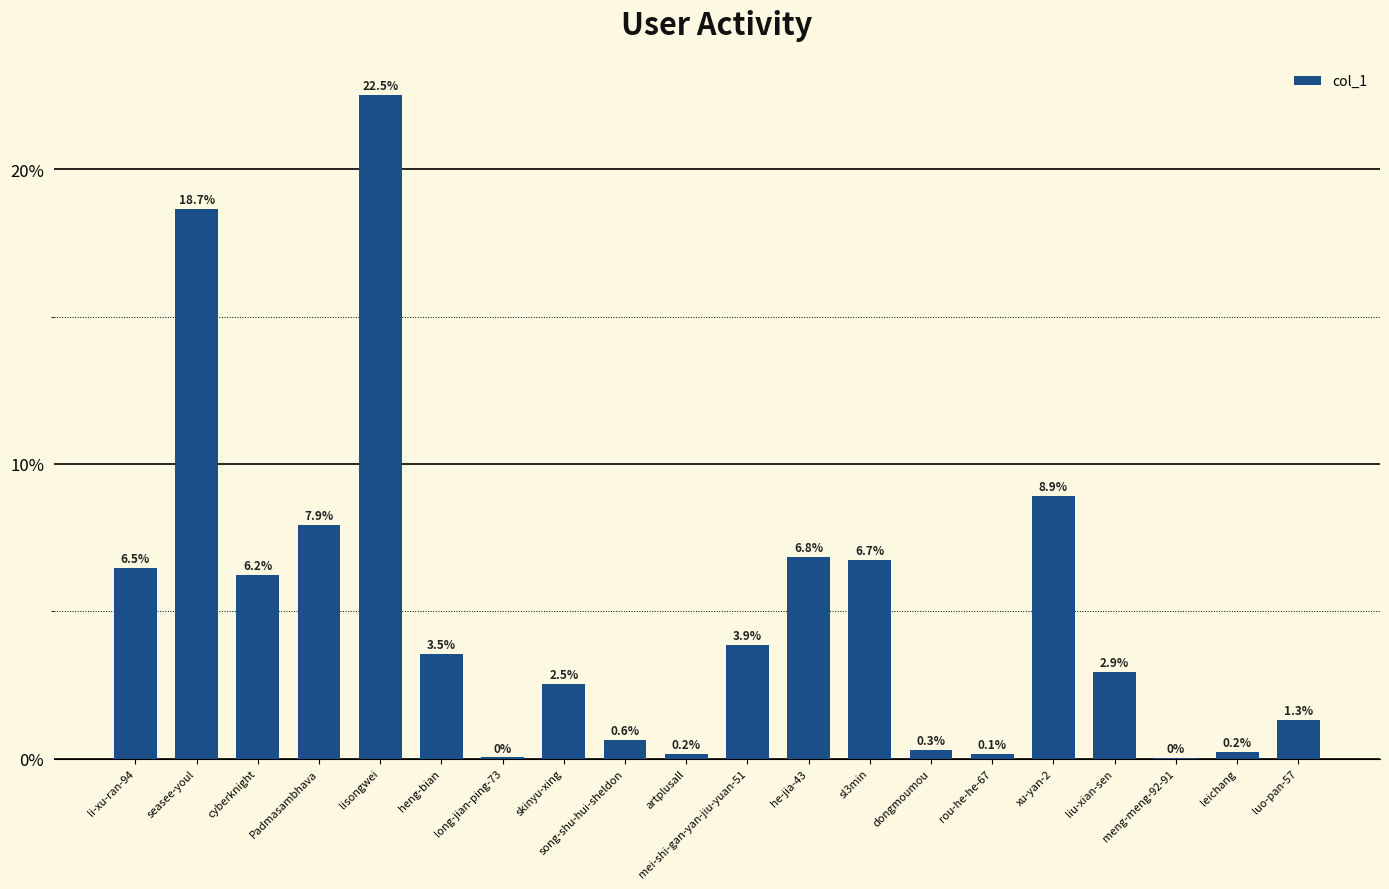

What is the sum of the values at he-jia-43 and heng-bian?

0.1